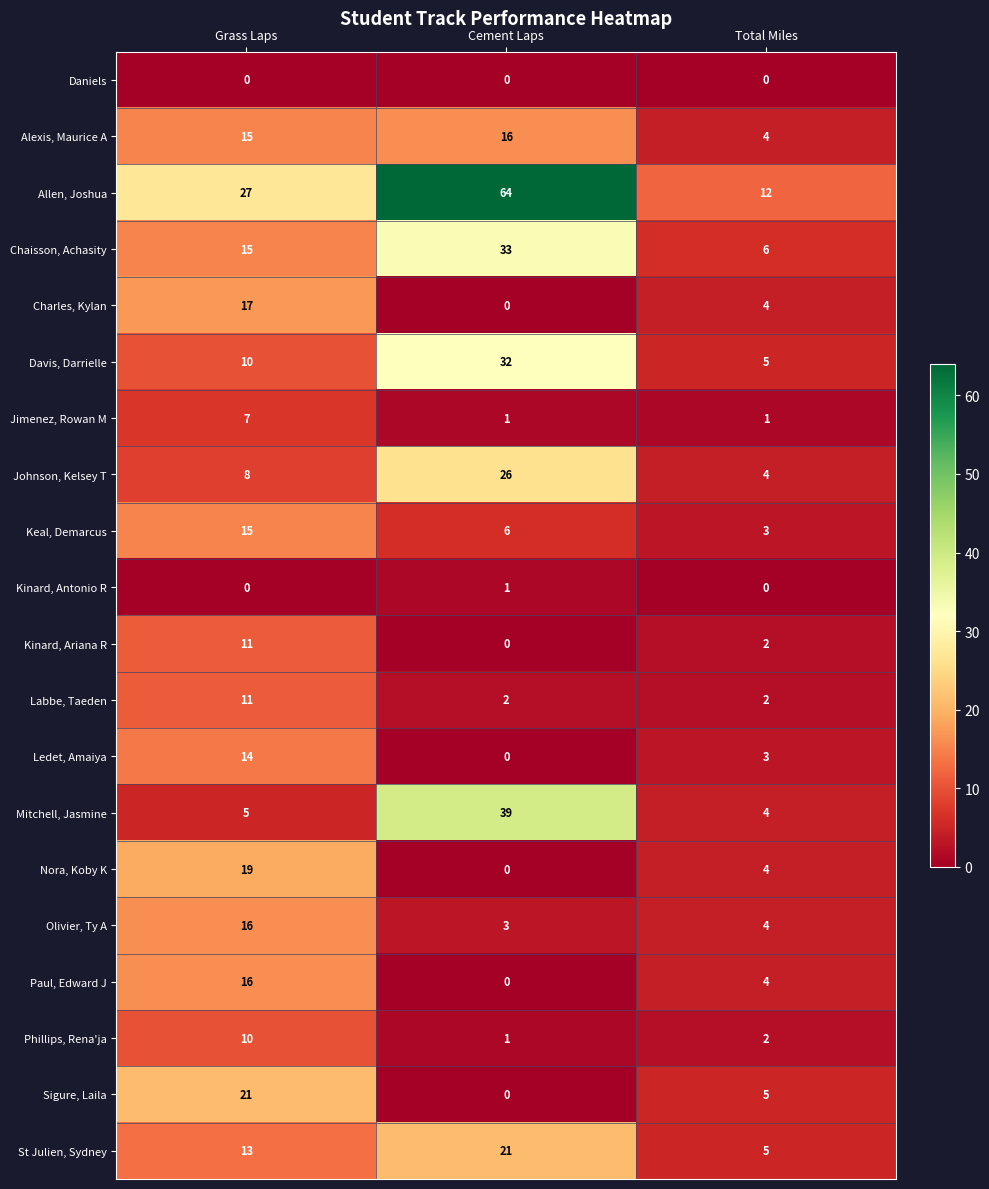

Rank the categories by Keal, Demarcus value from lowest to highest.

Total Miles, Cement Laps, Grass Laps